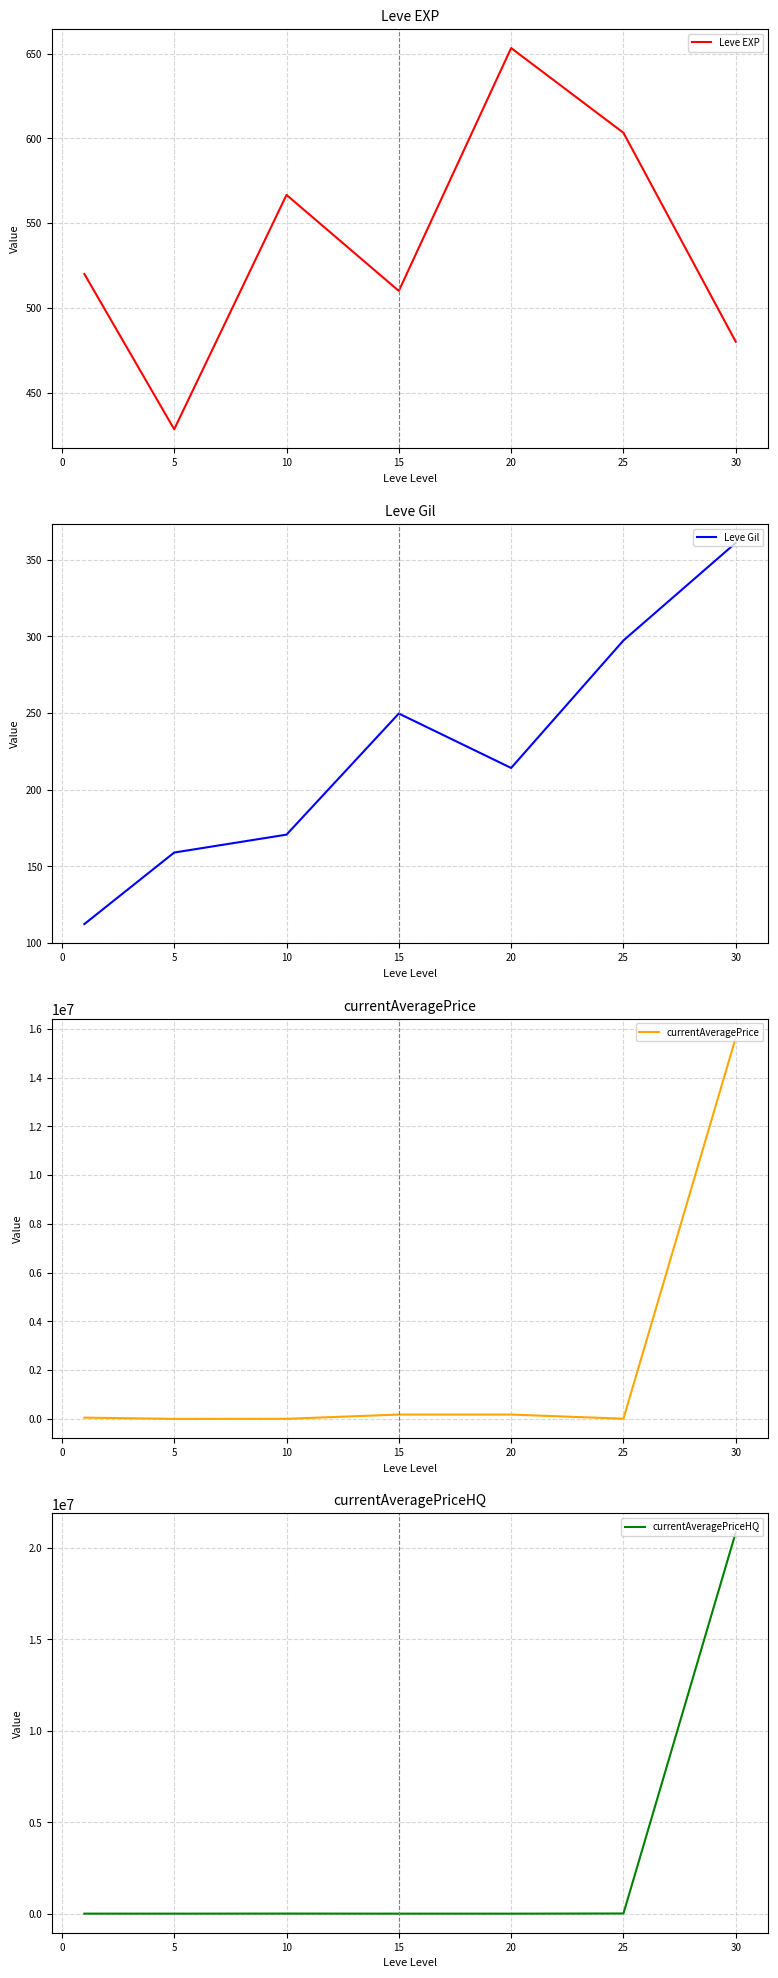

What is the smallest value displayed?

112.3